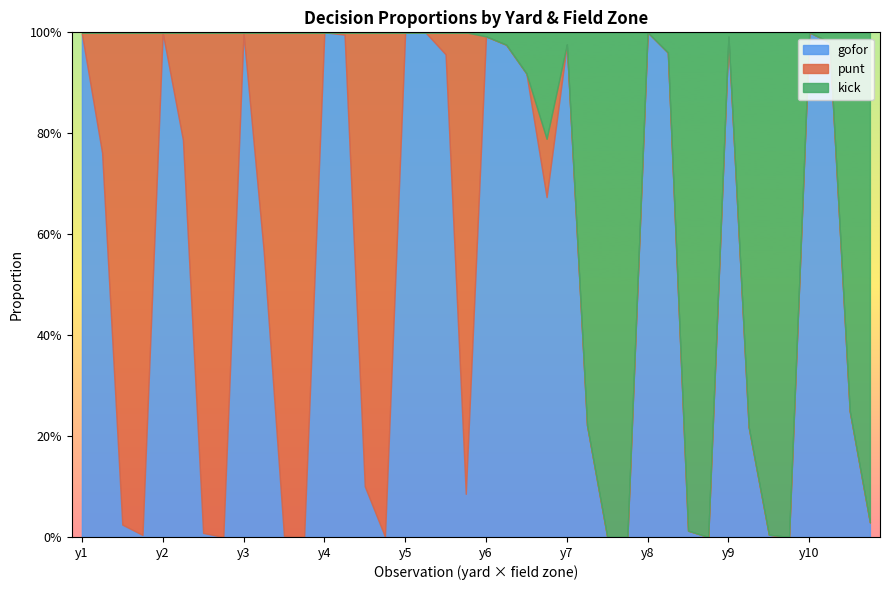

Reading left to right, extract all data points from this chart.

gofor: 0=1.0	1=0.8	2=0.0	3=0.0	4=1.0	5=0.8	6=0.0	7=0.0	8=1.0	9=0.6	10=0.0	11=0.0	12=1.0	13=1.0	14=0.1	15=0.0	16=1.0	17=1.0	18=1.0	19=0.1	20=1.0	21=1.0	22=0.9	23=0.7	24=1.0	25=0.2	26=0.0	27=0.0	28=1.0	29=1.0	30=0.0	31=0.0	32=1.0	33=0.2	34=0.0	35=0.0	36=1.0	37=1.0	38=0.2	39=0.0
punt: 0=0.0	1=0.2	2=1.0	3=1.0	4=0.0	5=0.2	6=1.0	7=1.0	8=0.0	9=0.4	10=1.0	11=1.0	12=0.0	13=0.0	14=0.9	15=1.0	16=0.0	17=0.0	18=0.0	19=0.9	20=0.0	21=0.0	22=0.0	23=0.1	24=0.0	25=0.0	26=0.0	27=0.0	28=0.0	29=0.0	30=0.0	31=0.0	32=0.0	33=0.0	34=0.0	35=0.0	36=0.0	37=0.0	38=0.0	39=0.0
kick: 0=0.0	1=0.0	2=0.0	3=0.0	4=0.0	5=0.0	6=0.0	7=0.0	8=0.0	9=0.0	10=0.0	11=0.0	12=0.0	13=0.0	14=0.0	15=0.0	16=0.0	17=0.0	18=0.0	19=0.0	20=0.0	21=0.0	22=0.1	23=0.2	24=0.0	25=0.8	26=1.0	27=1.0	28=0.0	29=0.0	30=1.0	31=1.0	32=0.0	33=0.8	34=1.0	35=1.0	36=0.0	37=0.0	38=0.8	39=1.0